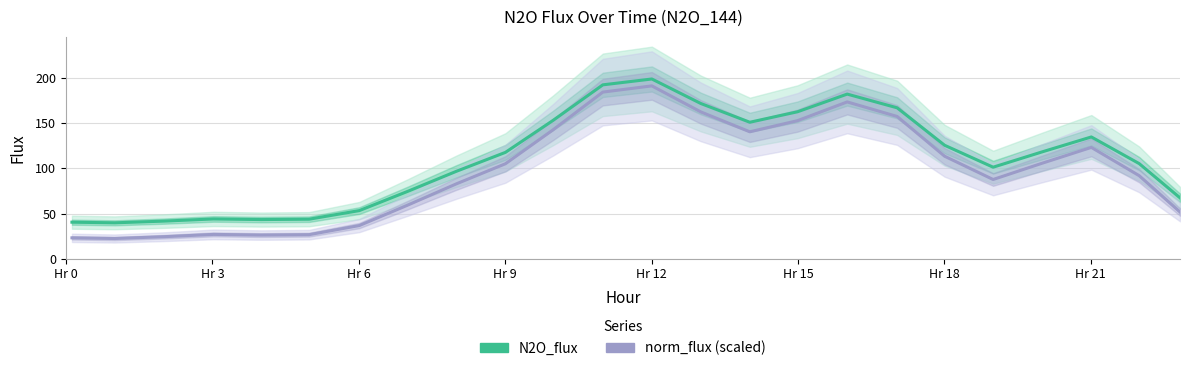

In norm_flux (scaled), how many points are lower than both neighbors (excluding endpoints)?

4